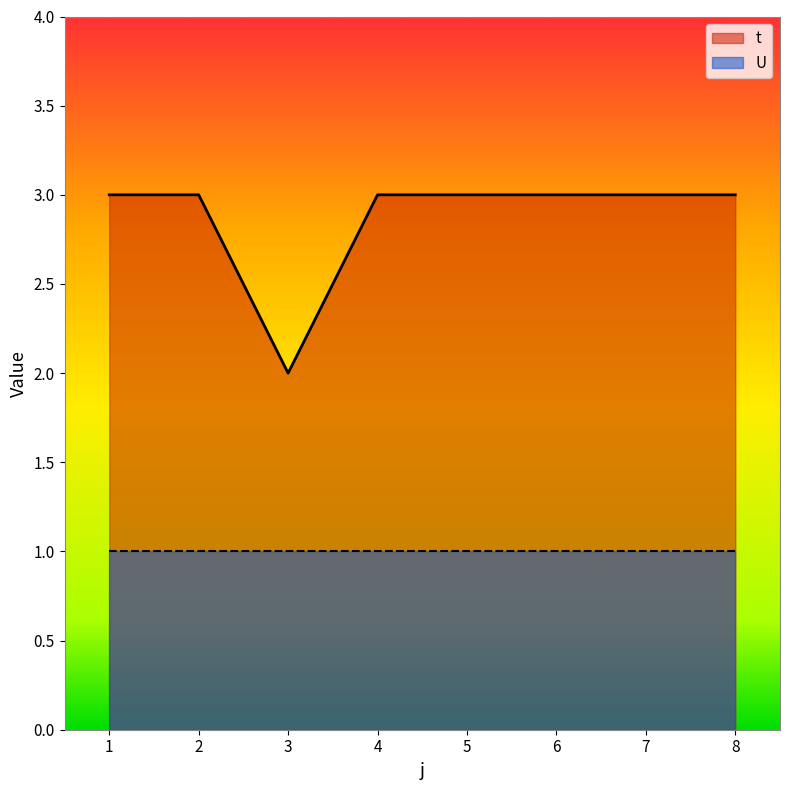

What value does the t series have at 6?

3